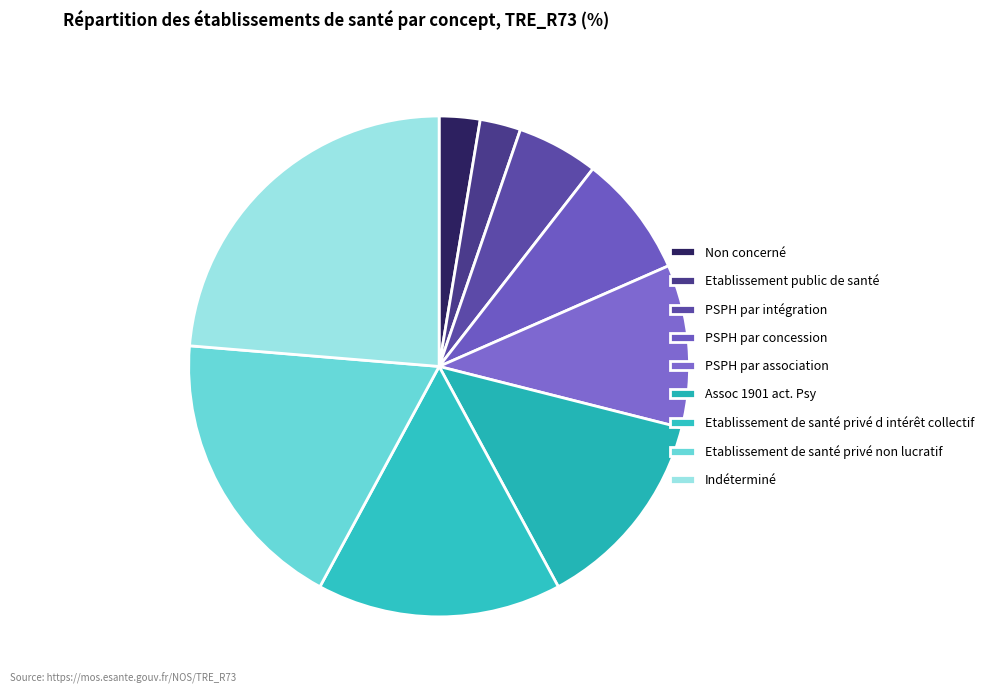

To the nearest percent, what is the difference between the Etablissement de santé privé non lucratif and PSPH par intégration slice percentages?

14%